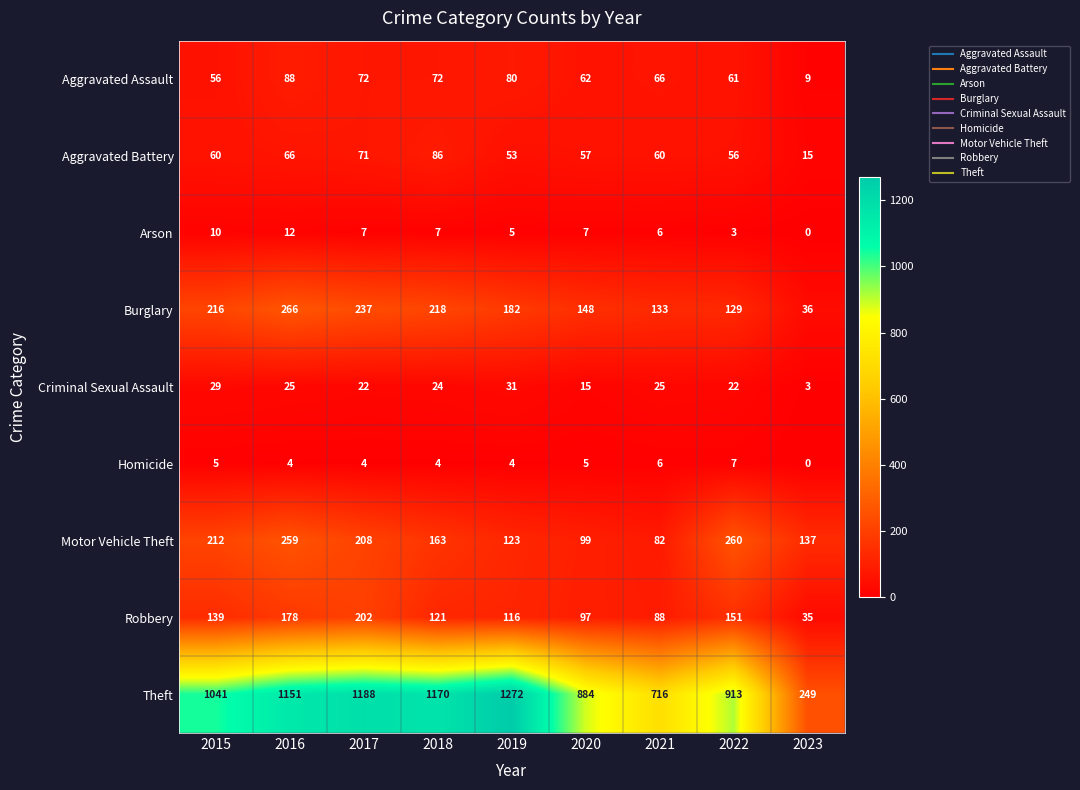

At which label does Motor Vehicle Theft reach its peak?

2022